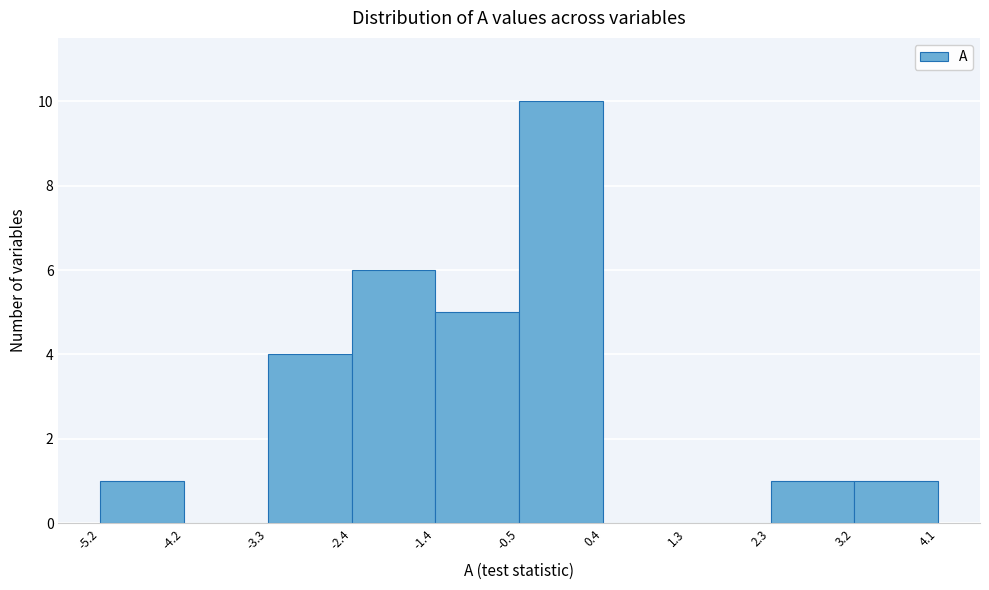

What is the height of the bar covering 2.3 to 3.2 on the x-axis? The values are not printed on the chart, so give them approximately, as read against the axis.

1